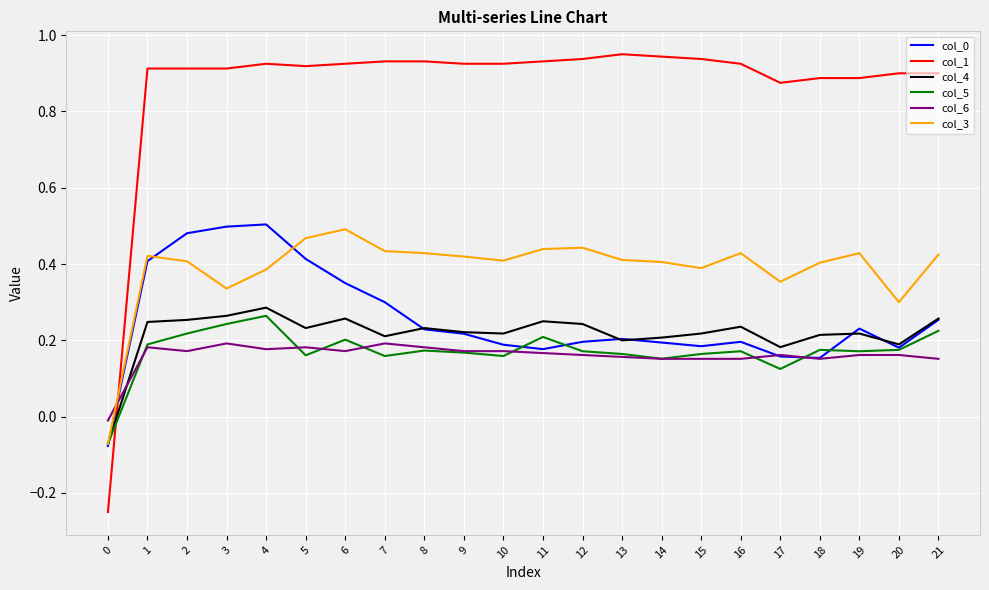

At which category is the sum across all series the highest?

4